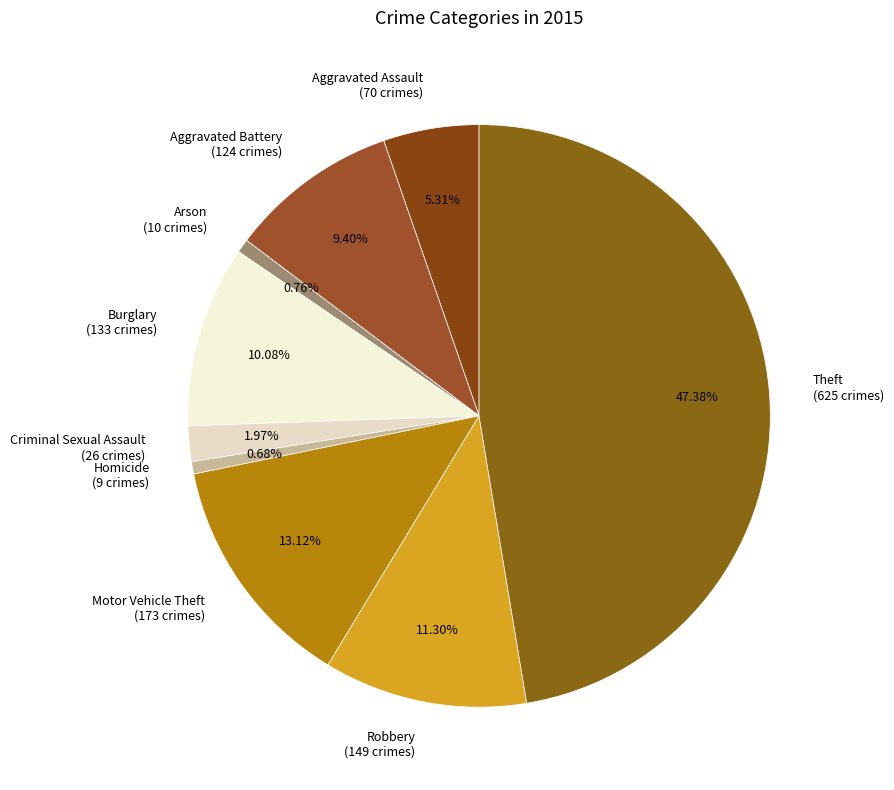

Combined, do Aggravated Assault (70 crimes) and Theft (625 crimes) account for over 50%?

Yes